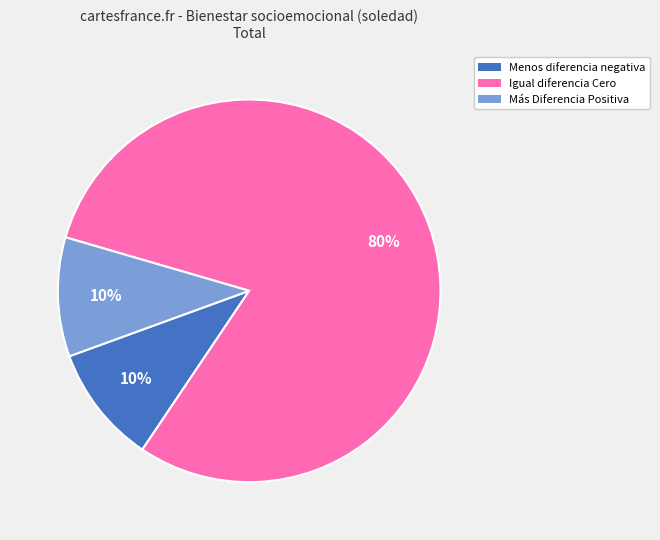

What is the largest slice in the pie chart?

Igual diferencia Cero